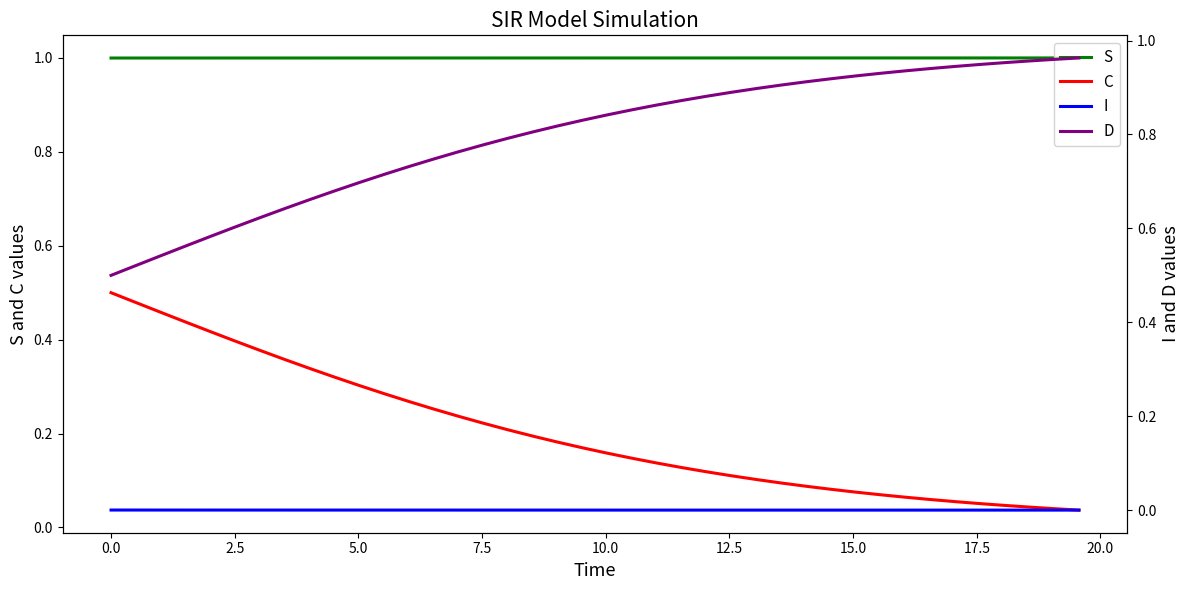

Which series has the largest range (max minus min)?

D